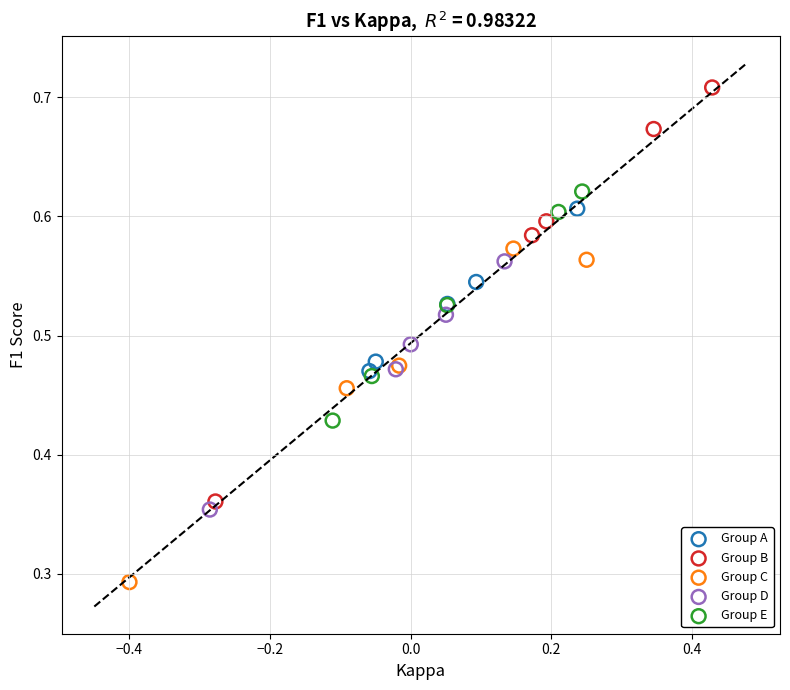

Which series reaches the minimum Y coordinate?

Group C